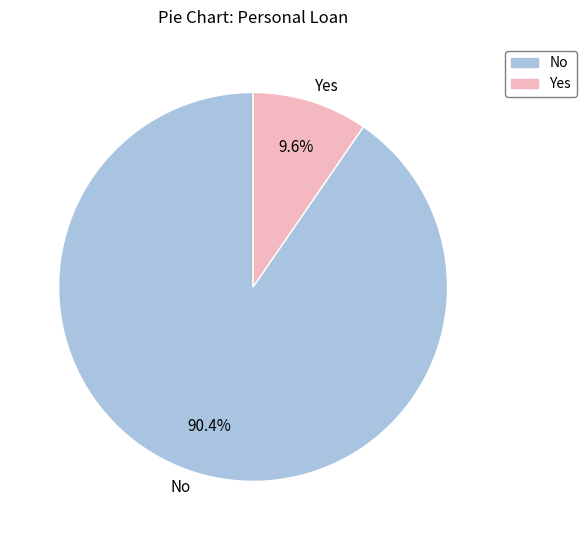

Is there a majority slice in this chart?

Yes